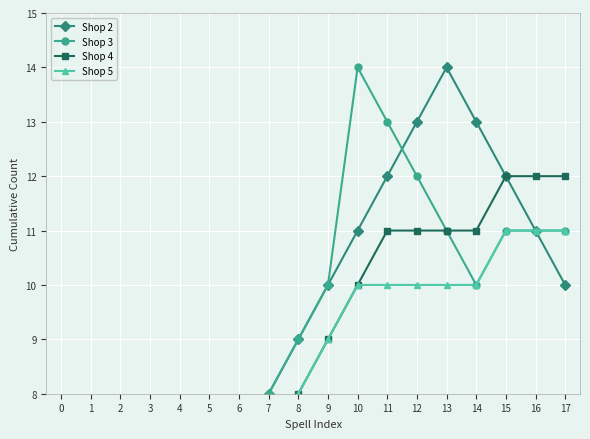

How many intersections are there between Shop 3 and Shop 2?

1